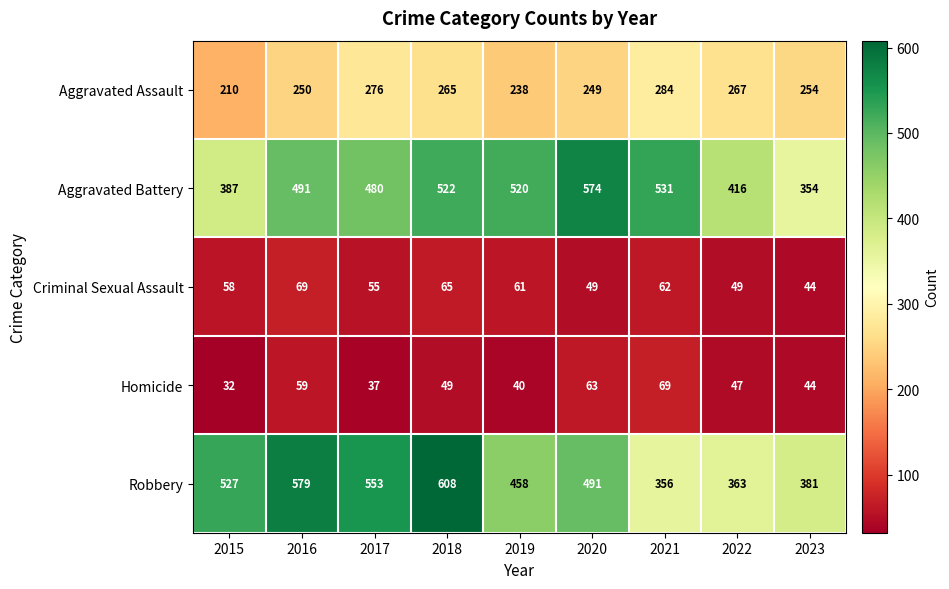

What is the smallest value displayed?

32